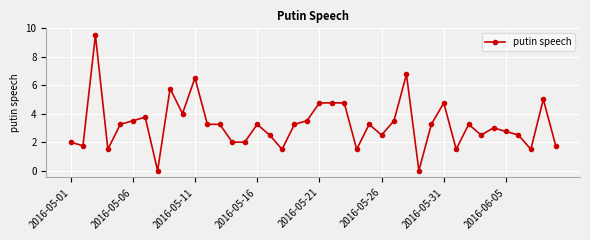

What is the value of the 9th point from the left?

5.8